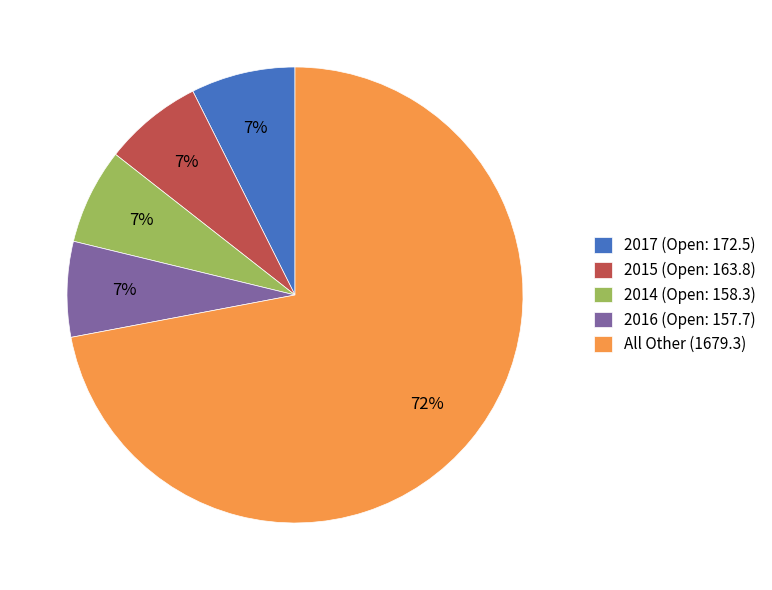

Which has a higher value, 2016 (Open: 157.7) or All Other (1679.3)?

All Other (1679.3)